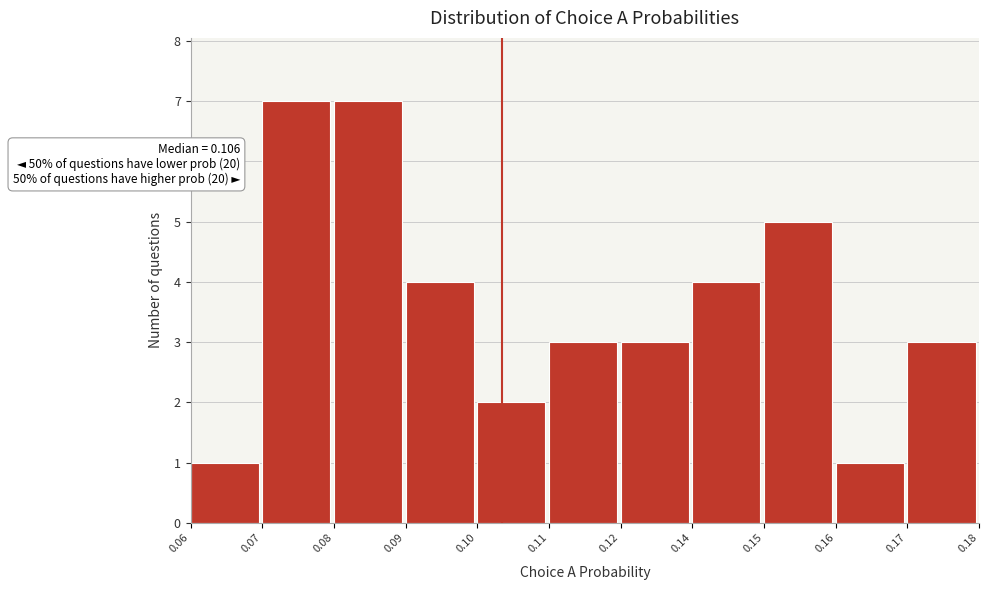

Reading left to right, extract all data points from this chart.

1	7	7	4	2	3	3	4	5	1	3